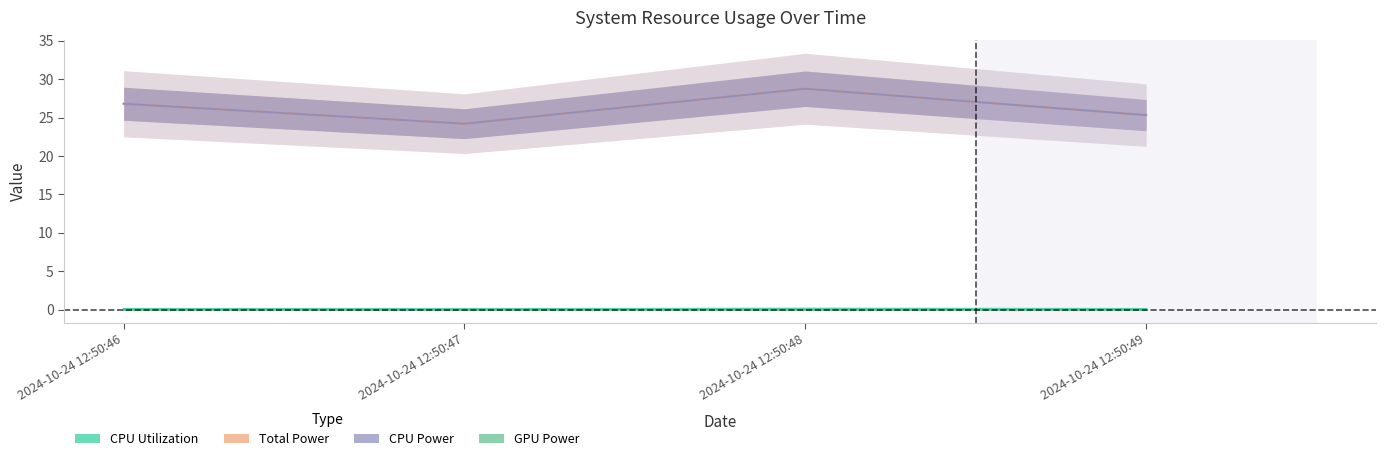

True or false: CPU Utilization and Total Power intersect in this chart.

False